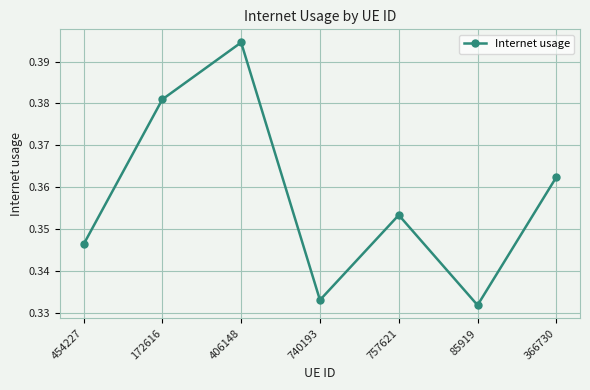

How many lines are shown in the chart?

1